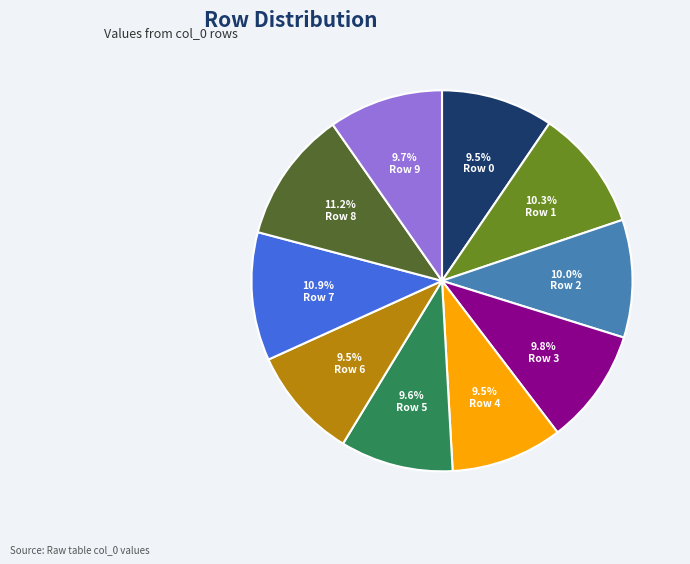

Does any single category account for the majority?

No